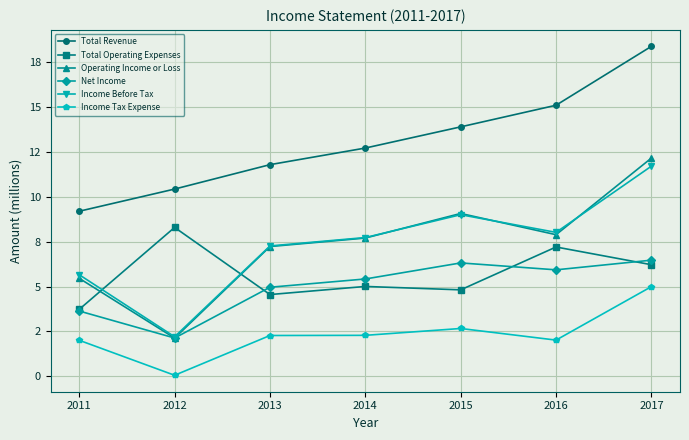

Reading left to right, list all the values displayed in this chart.

Total Revenue: 2011=9.2	2012=10.4	2013=11.8	2014=12.7	2015=13.9	2016=15.1	2017=18.4
Total Operating Expenses: 2011=3.7	2012=8.3	2013=4.6	2014=5.0	2015=4.8	2016=7.2	2017=6.2
Operating Income or Loss: 2011=5.5	2012=2.1	2013=7.2	2014=7.7	2015=9.1	2016=7.9	2017=12.1
Net Income: 2011=3.6	2012=2.1	2013=5.0	2014=5.4	2015=6.3	2016=5.9	2017=6.5
Income Before Tax: 2011=5.7	2012=2.2	2013=7.3	2014=7.7	2015=9.0	2016=8.0	2017=11.7
Income Tax Expense: 2011=2.0	2012=0.1	2013=2.3	2014=2.3	2015=2.7	2016=2.0	2017=5.0